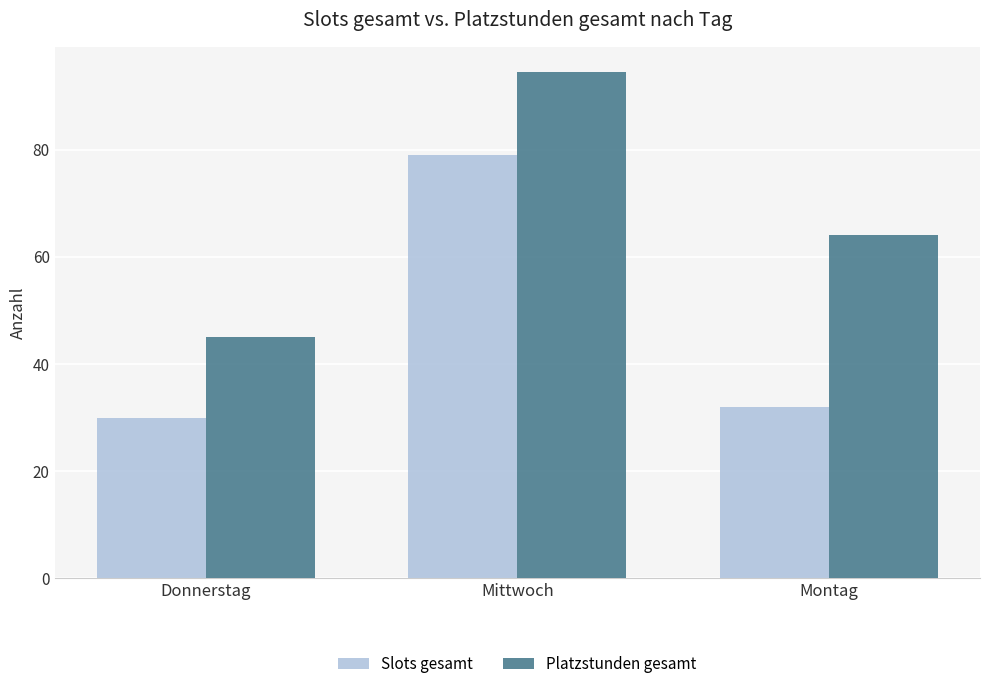

What is the value of the Slots gesamt bar at the 3rd from the left?

32.0